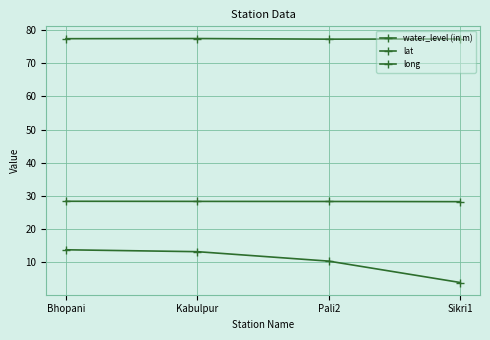

Rank the series by their maximum value, from highest to lowest.

long, lat, water_level (in m)